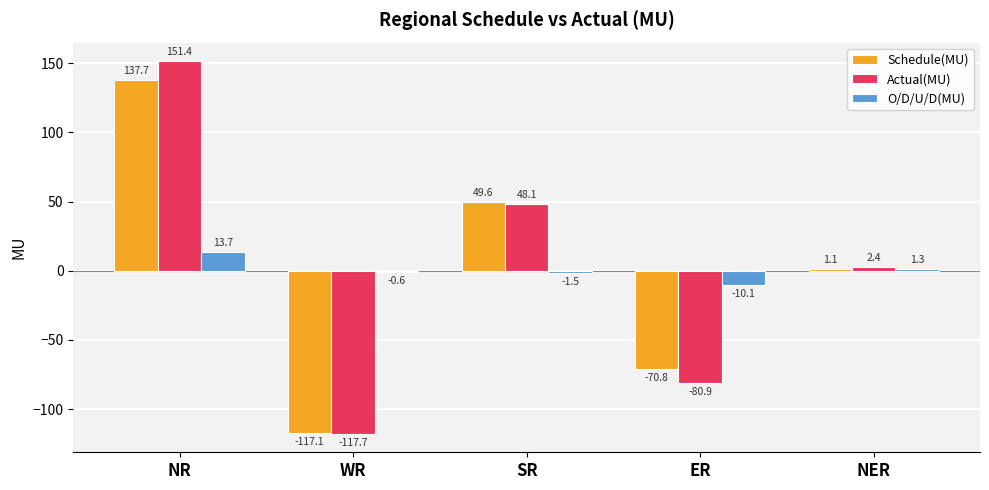

Reading left to right, what are all the values shown in this chart?

Schedule(MU): 137.7	-117.1	49.6	-70.8	1.1
Actual(MU): 151.4	-117.7	48.1	-80.9	2.4
O/D/U/D(MU): 13.7	-0.6	-1.5	-10.1	1.3